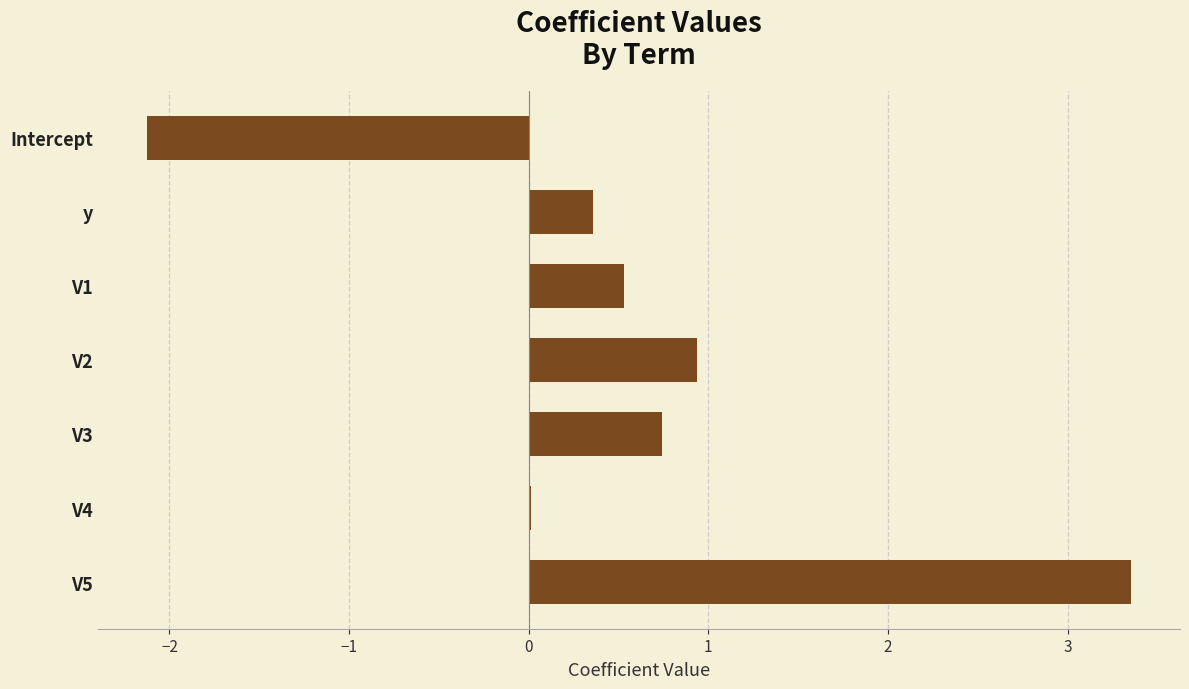

Is it true that the value at V5 is 1.9?

False